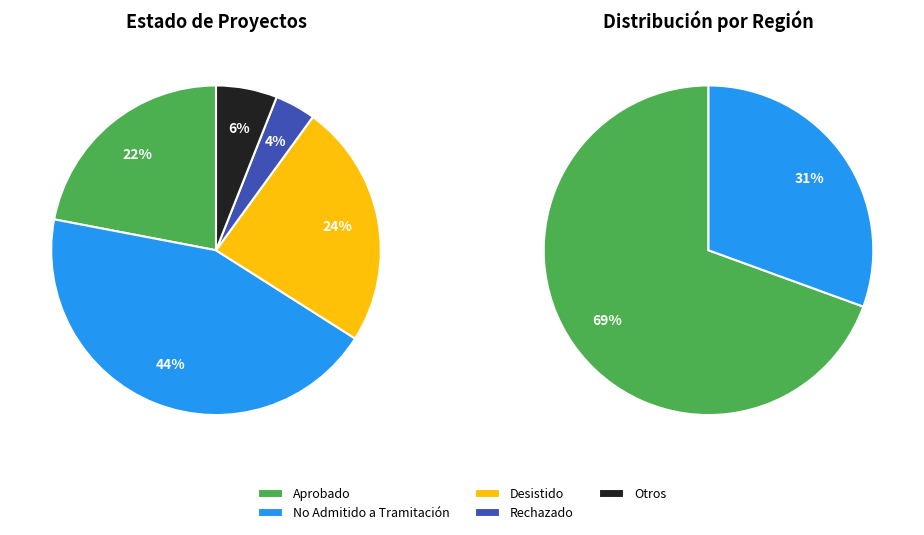

How many segments does this pie chart have?

2